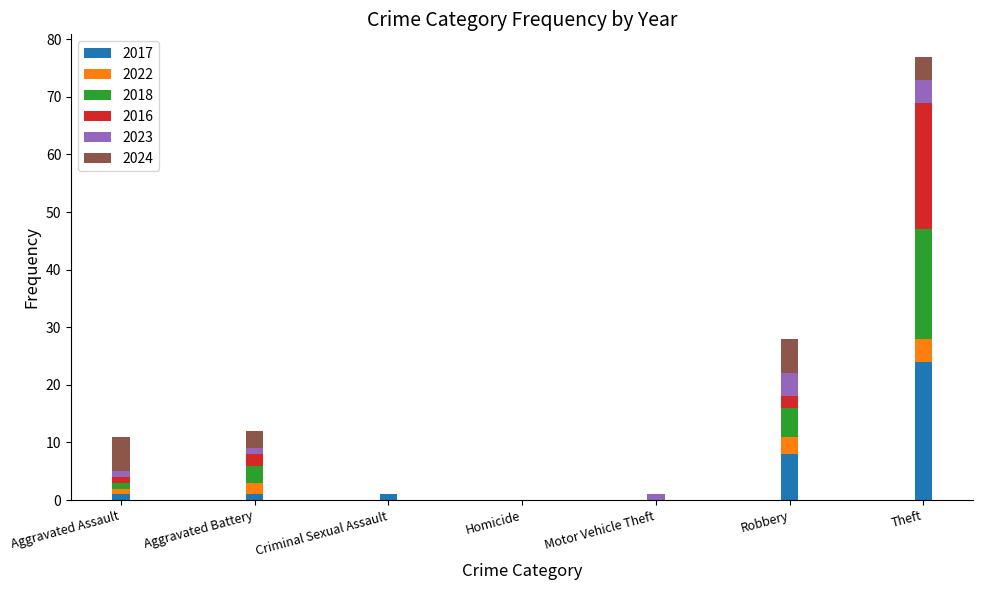

At which label does 2017 reach its peak?

Theft